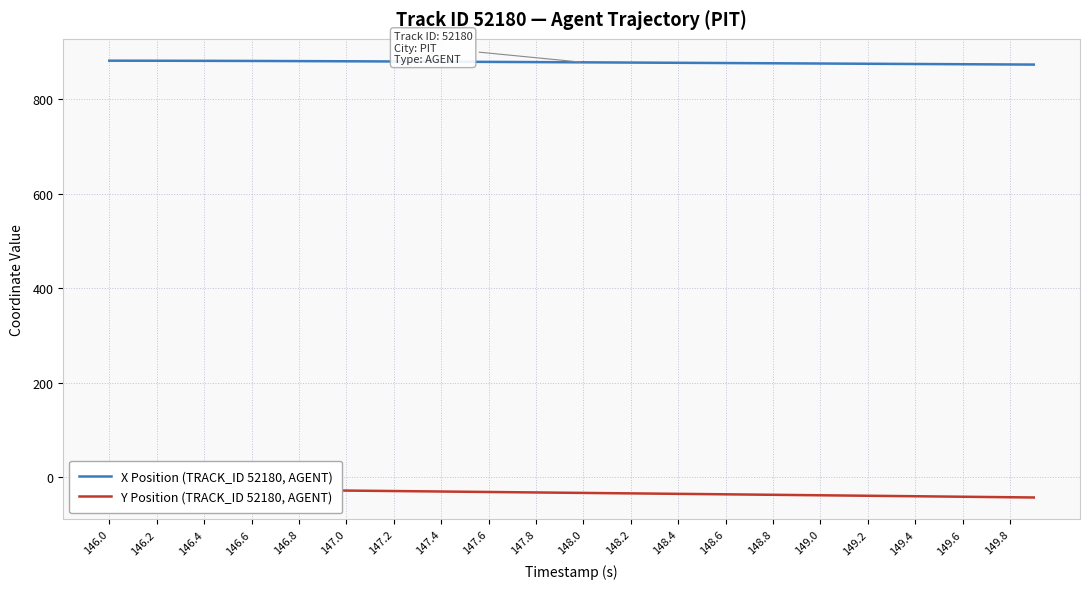

Does the chart display data point markers on the line(s)?

No